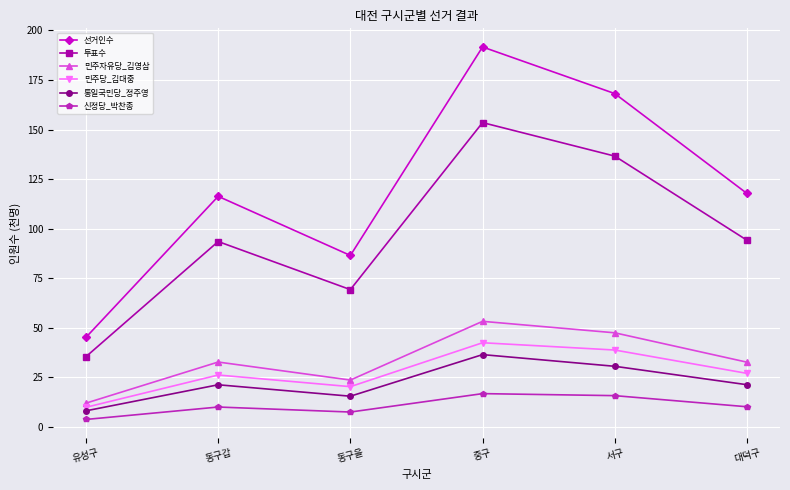

Rank the series by their maximum value, from lowest to highest.

신정당_박찬종, 통일국민당_정주영, 민주당_김대중, 민주자유당_김영삼, 투표수, 선거인수